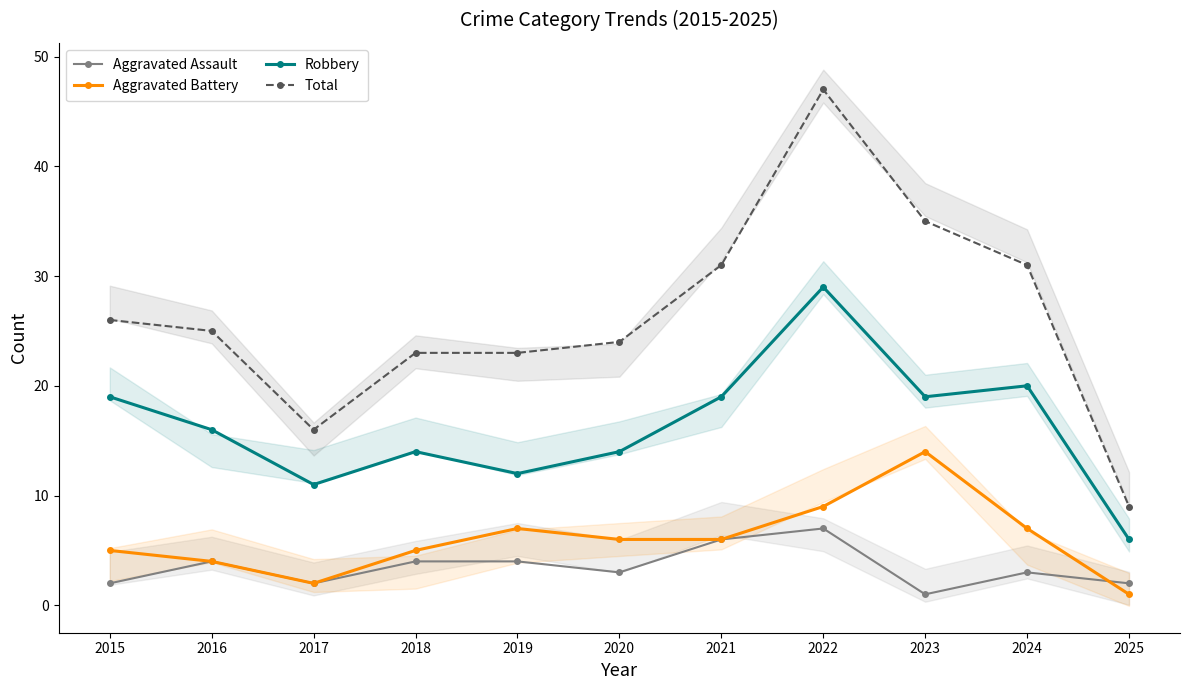

Is it true that Aggravated Assault equals 4 at 2016?

True